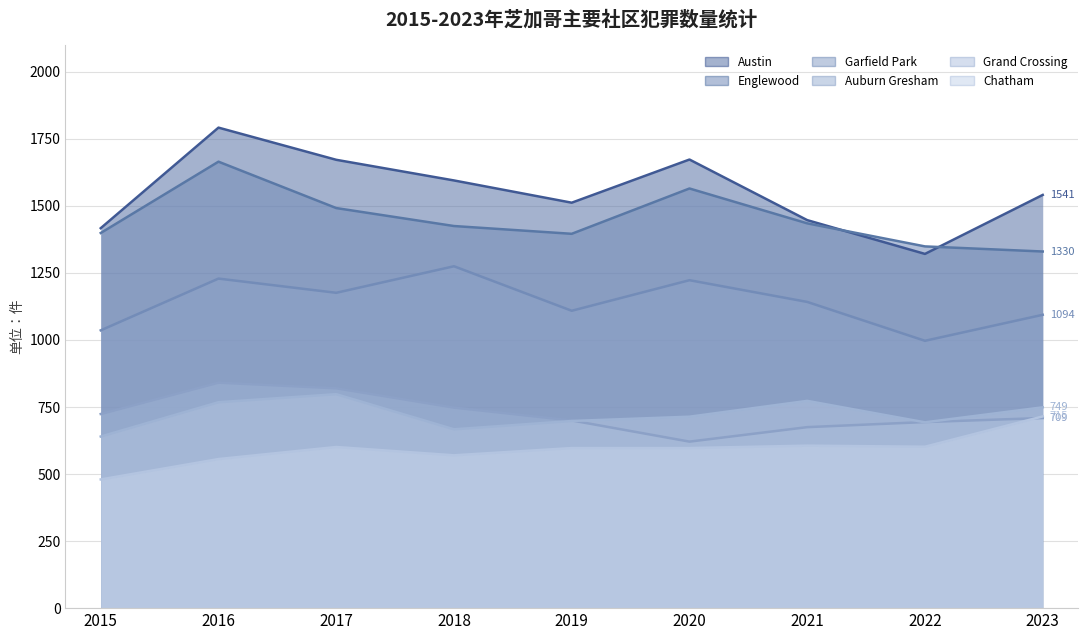

The Chatham series shows 597 at 2019. True or false?

True